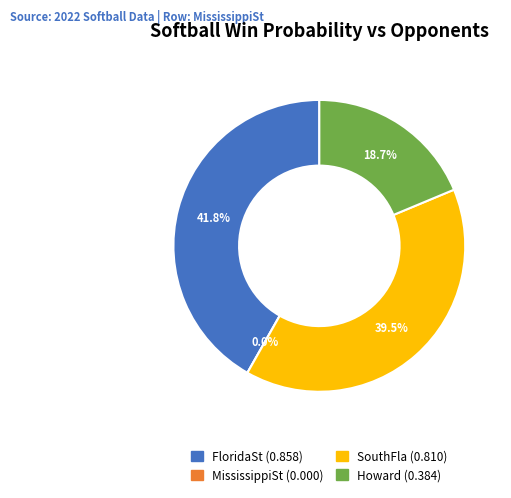

Rank the categories by value from highest to lowest.

2022.SB.FloridaSt, 2022.SB.SouthFla, 2022.SB.Howard, 2022.SB.MississippiSt